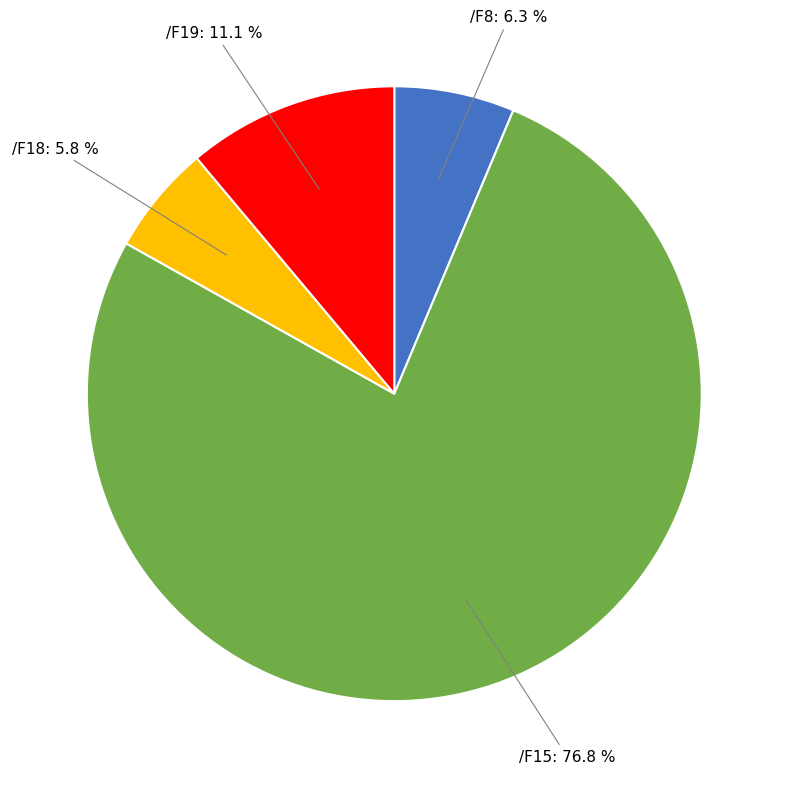

Is there a majority slice in this chart?

Yes